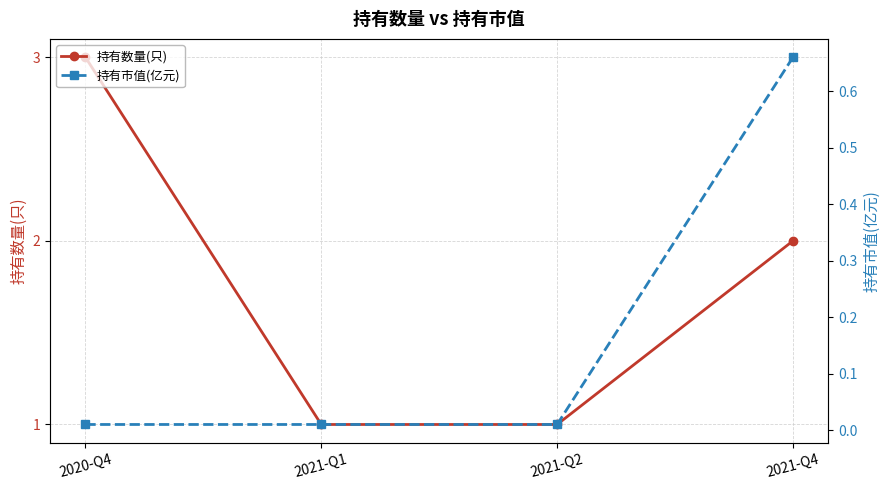

True or false: 持有市值(亿元) has a value of 0.0 at 2020-Q4.

True